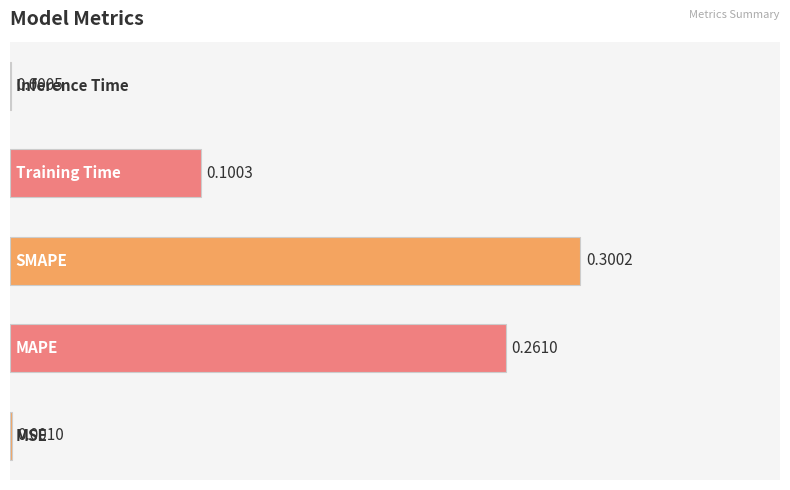

How many series are shown in this chart?

1